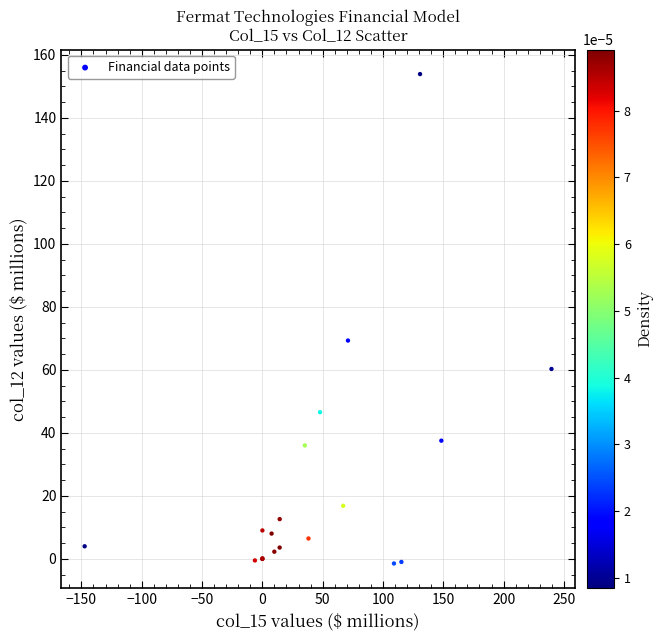

What Y value in the scatter plot is closest to 76?

69.3